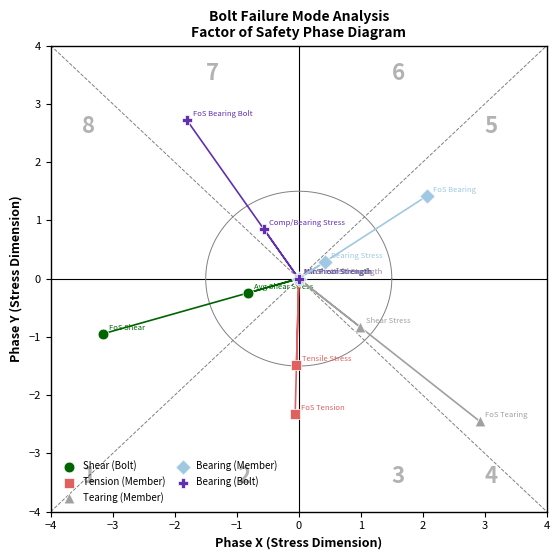

Which series has the widest spread of Y values?

Bearing (Bolt)